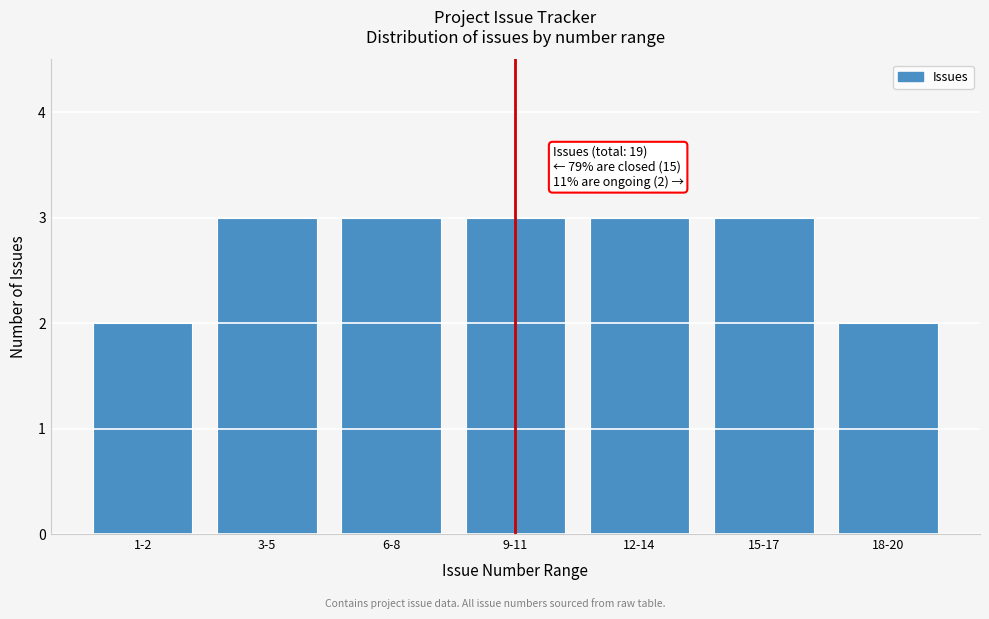

Reading right to left, extract all data points from this chart.

2	3	3	3	3	3	2